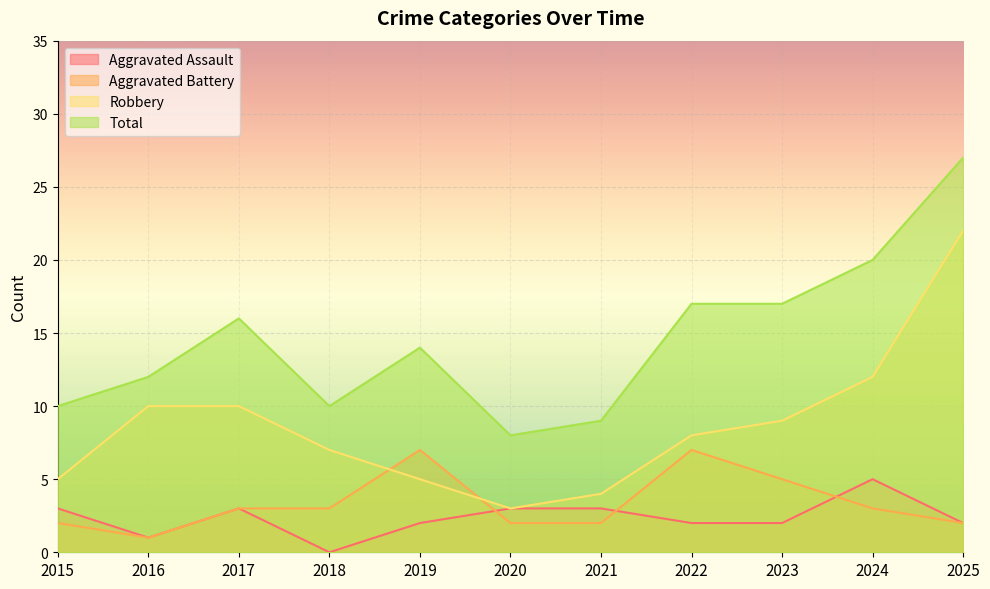

What is the difference between the second highest and second lowest values in the Total series?

11